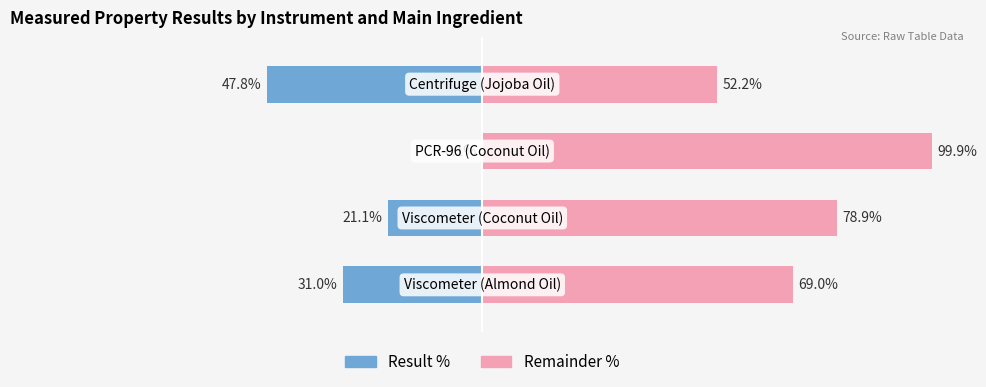

What is the difference between the Result % values at 3 and 2?

47.7